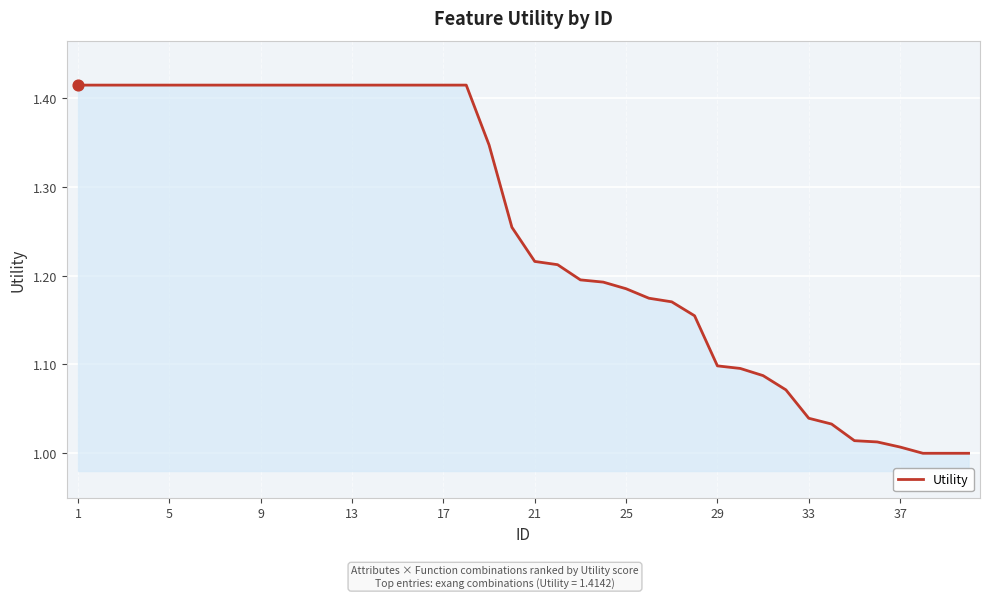

What is the difference between the maximum and minimum values?

0.4